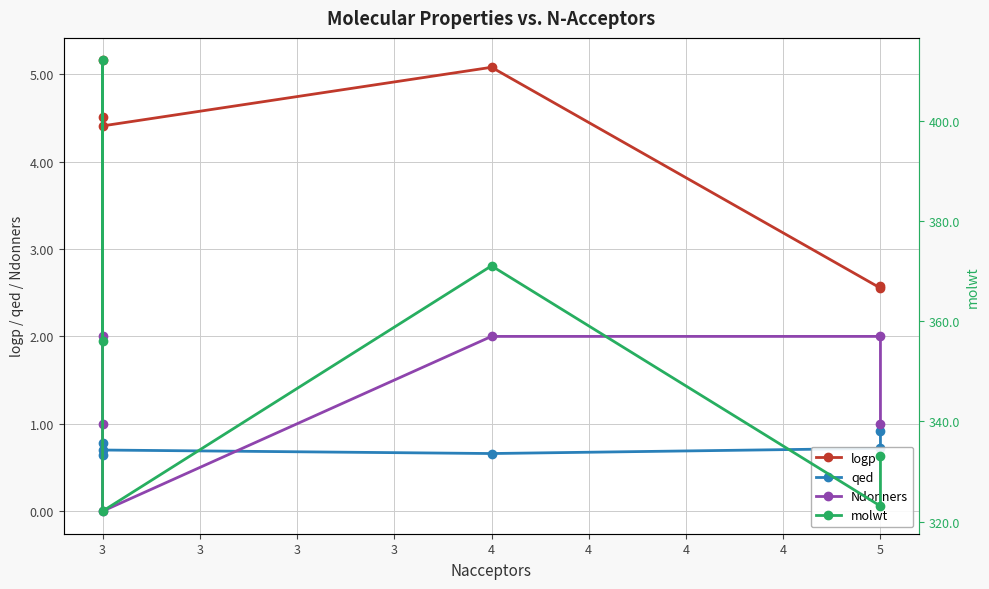

True or false: qed and logp cross at least once.

False